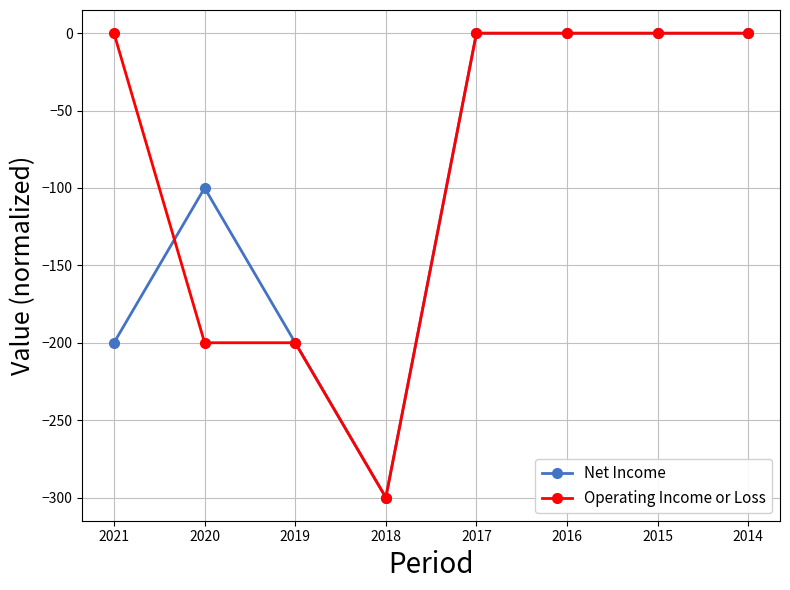

What is the difference between the highest and lowest values at 2020?

100